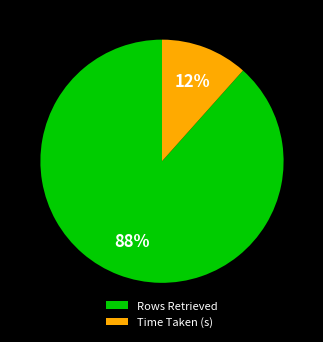

To the nearest percent, what is the combined percentage of Rows Retrieved and Time Taken (s)?

100%